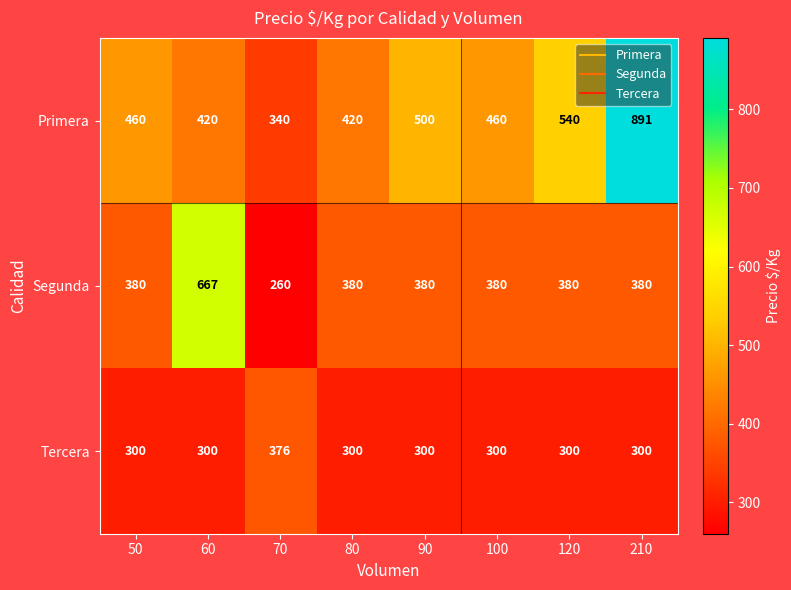

How many distinct data groups are displayed?

3